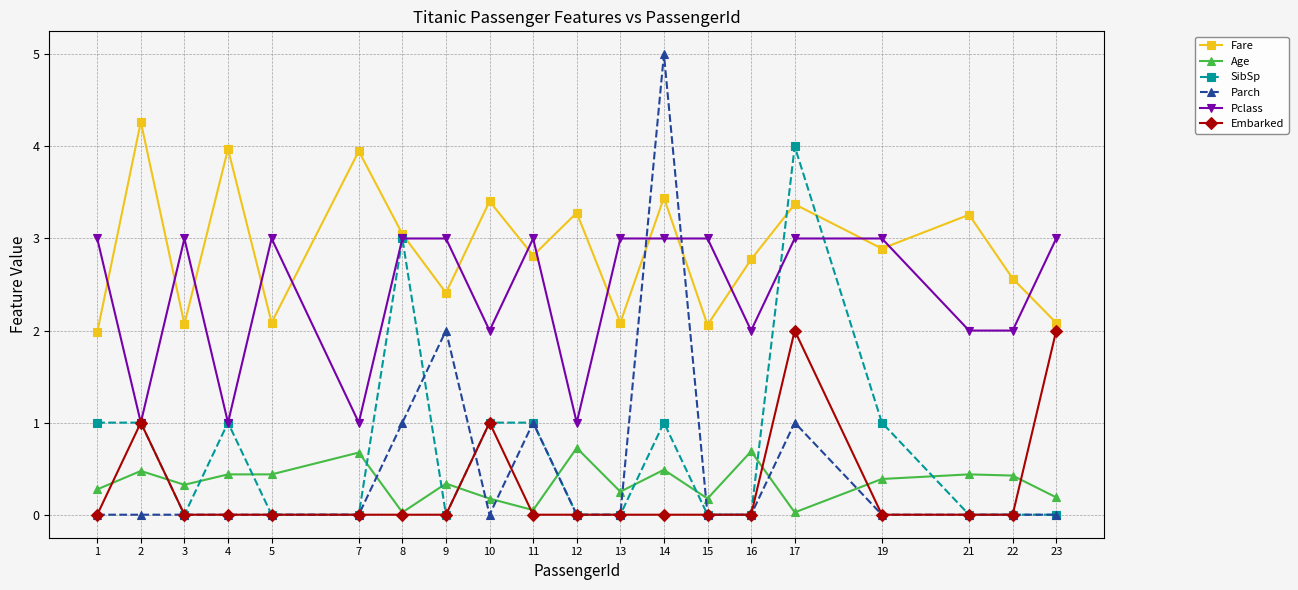

What is the difference between the highest and lowest values at 4?

4.0